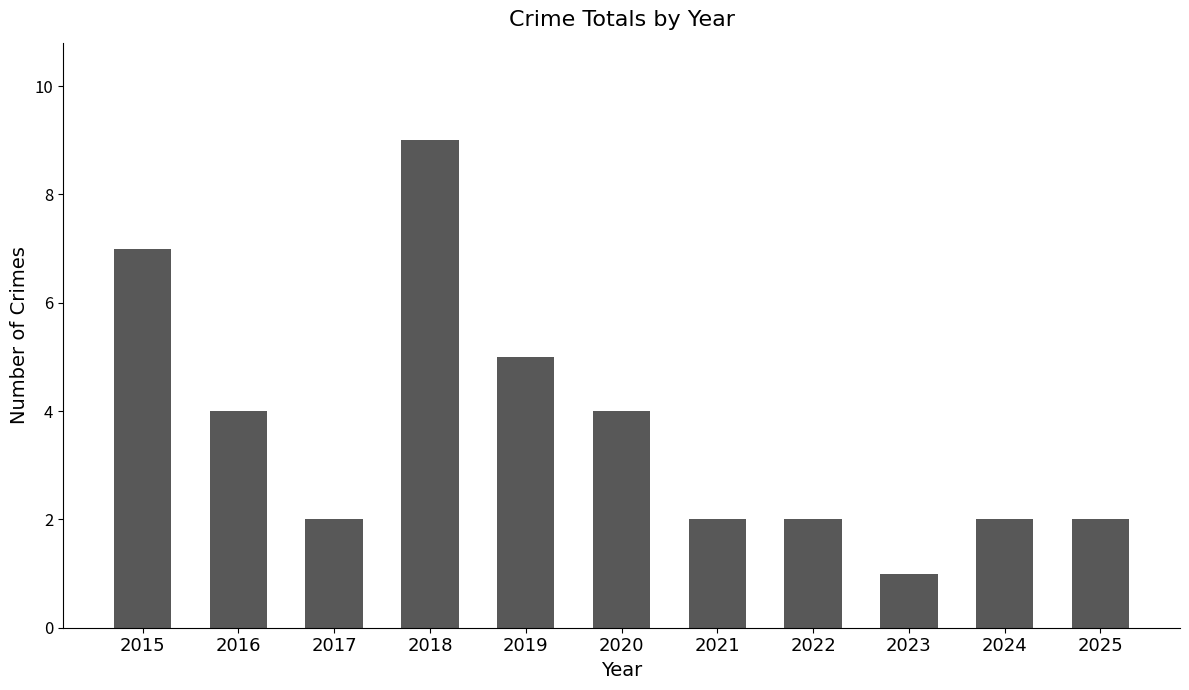

What is the value of the 11th bar from the left?

2